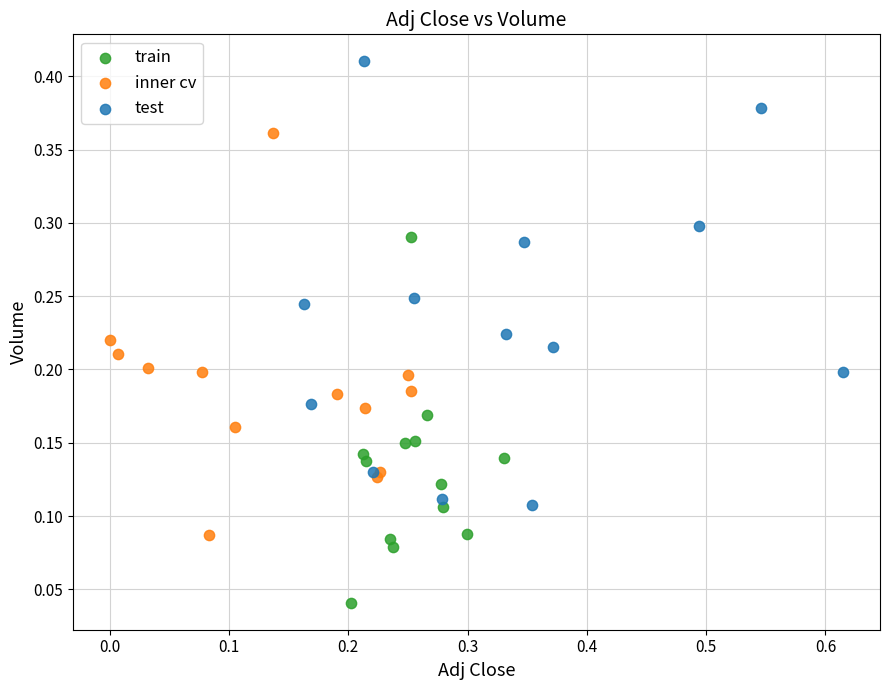

Which series contains the highest Y value?

test